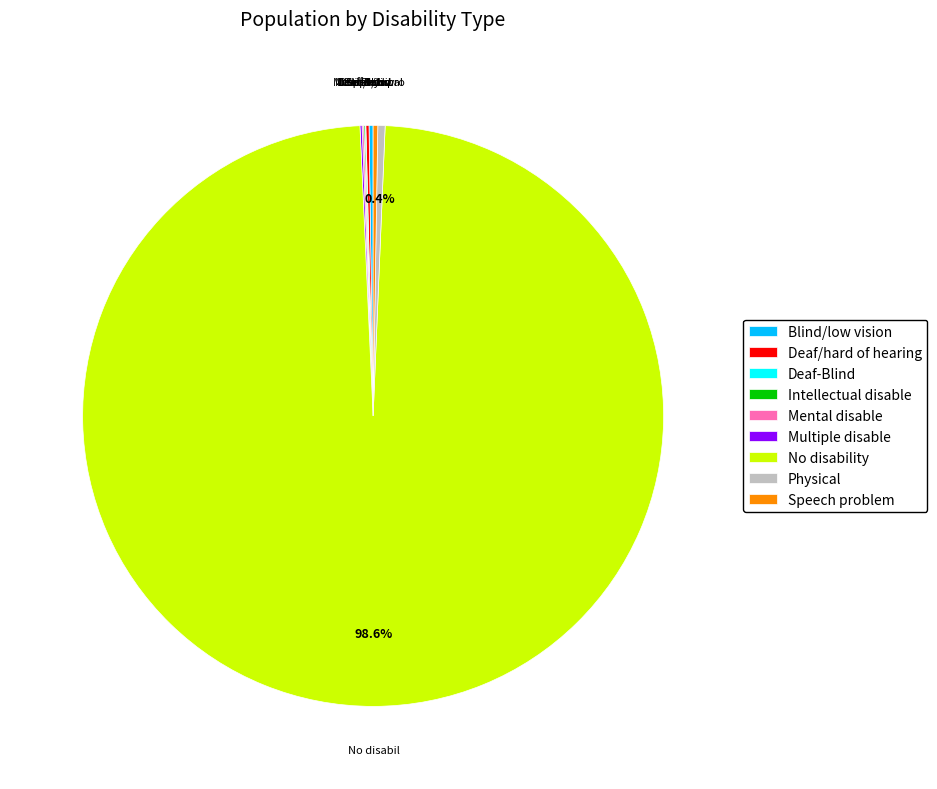

To the nearest percent, what is the difference between the largest and smallest slice percentages?

99%